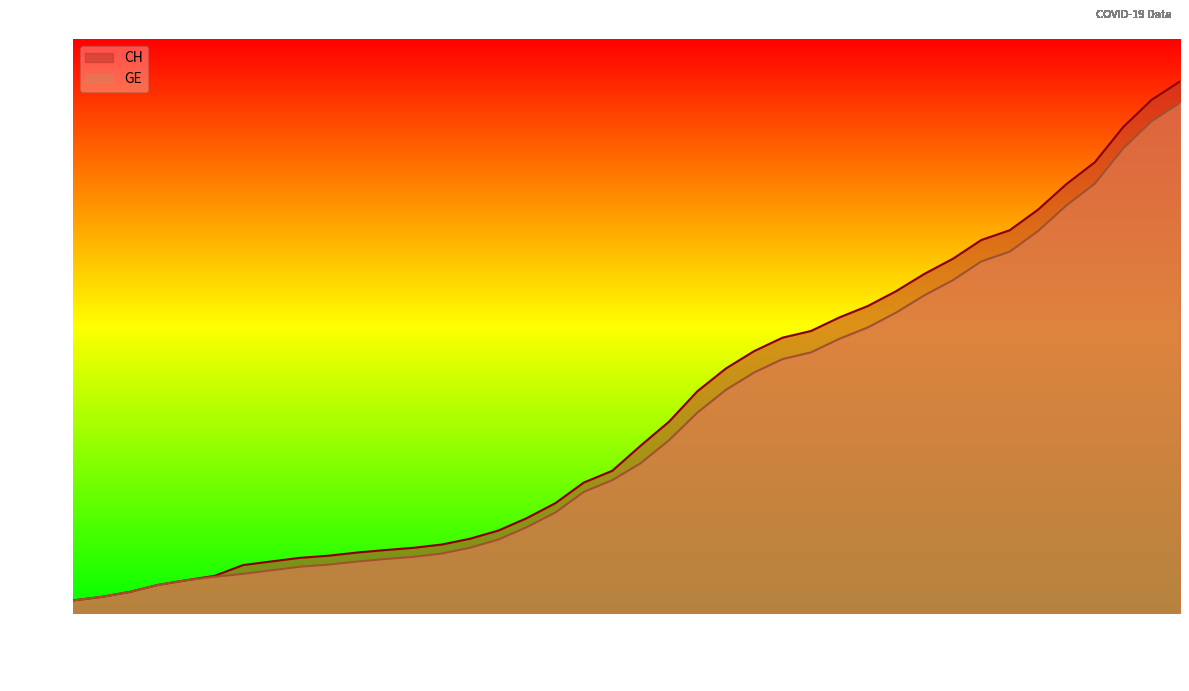

What is the label of the 23rd point from the right?

2020-03-13